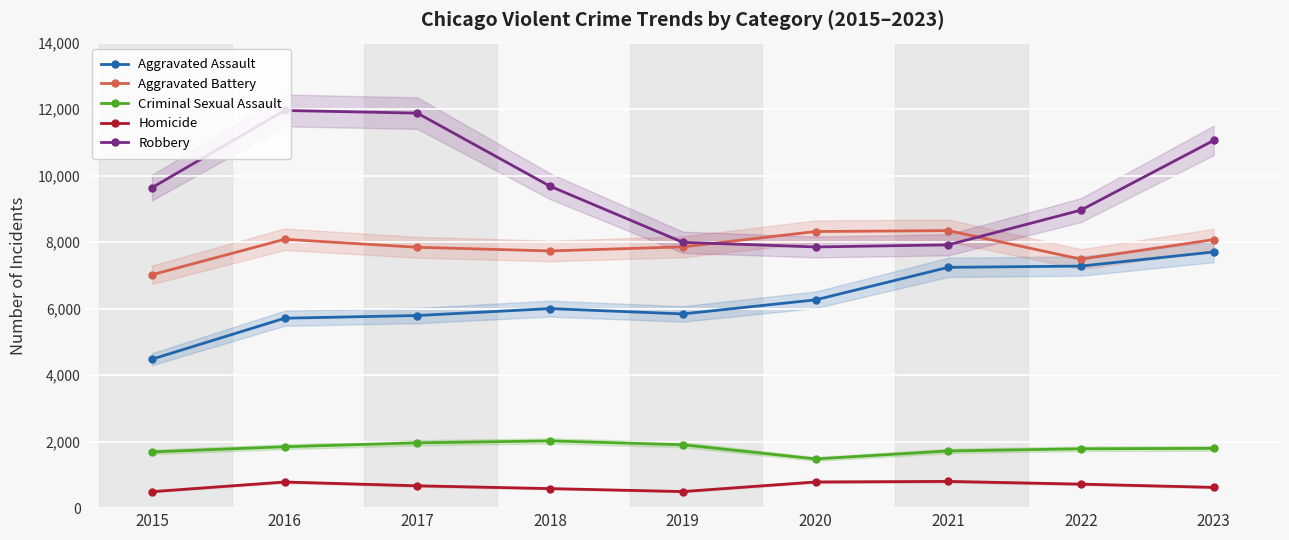

In Homicide, how many points are higher than both neighbors (excluding endpoints)?

2